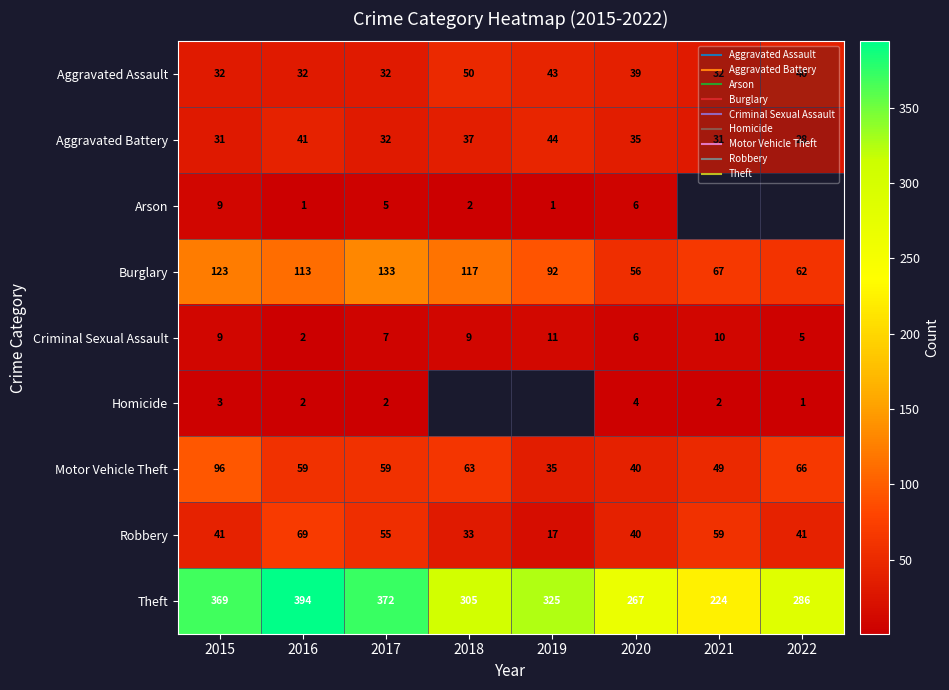

Where is Arson nearest to the value 5?

2017